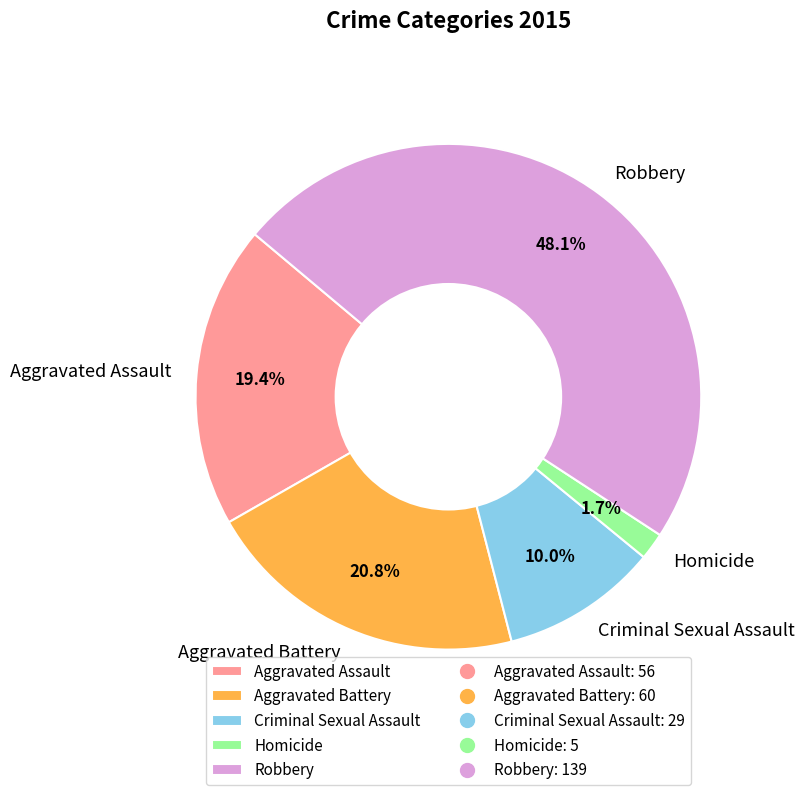

To the nearest percent, what portion does Aggravated Assault represent?

19%